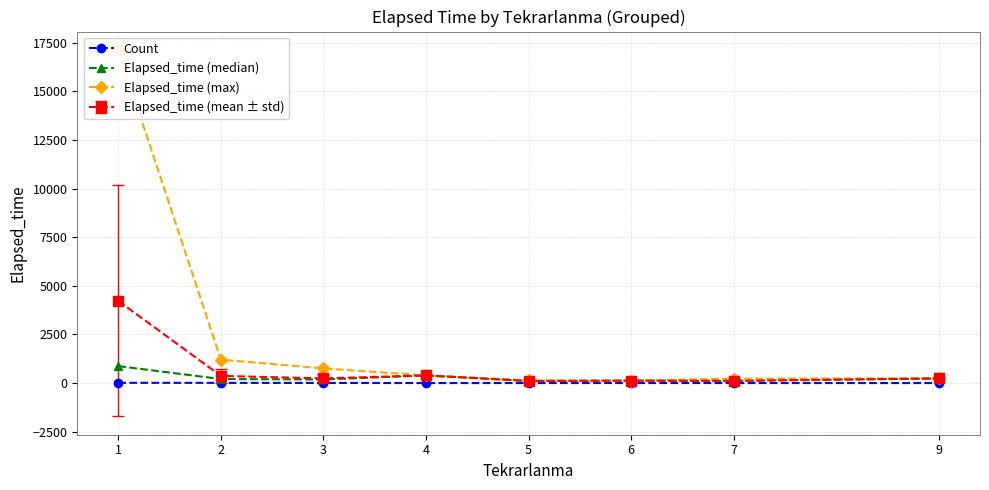

Rank the categories by Elapsed_time (median) value from highest to lowest.

1, 4, 9, 2, 3, 6, 7, 5